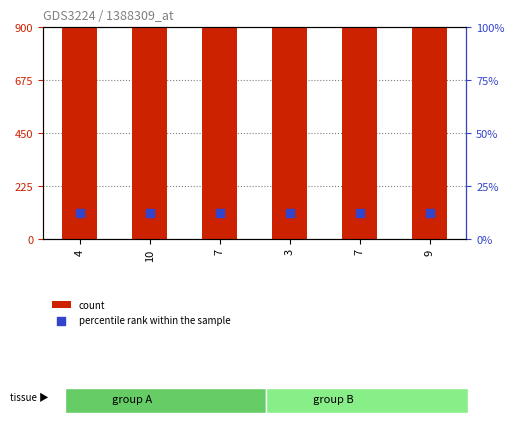

Which series reaches the minimum Y coordinate?

percentile rank within the sample